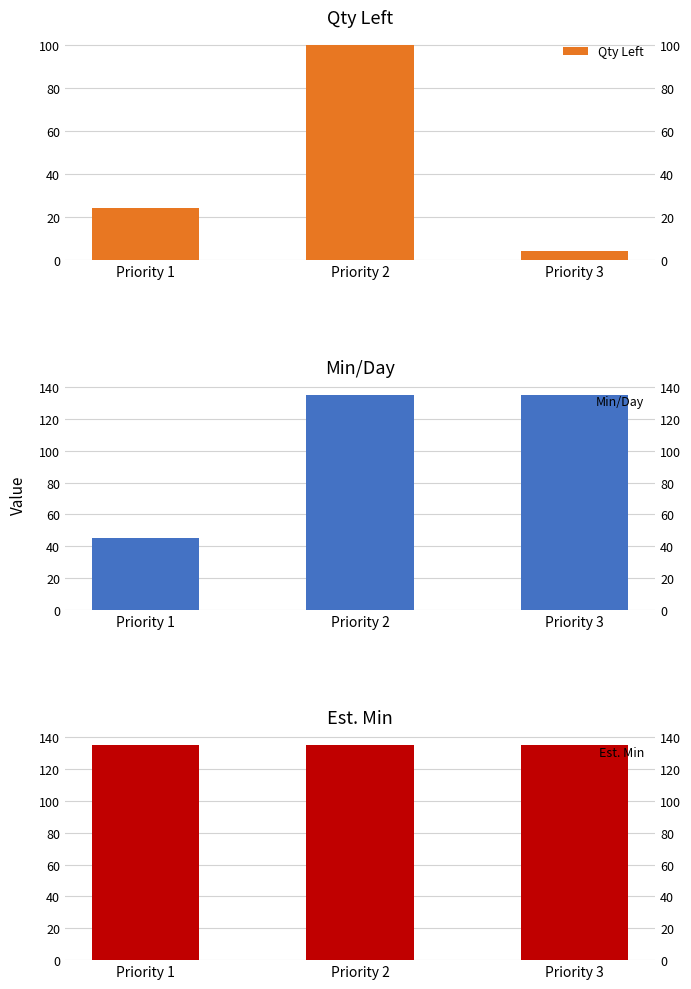

How many Qty Left values are between 4 and 100?

3